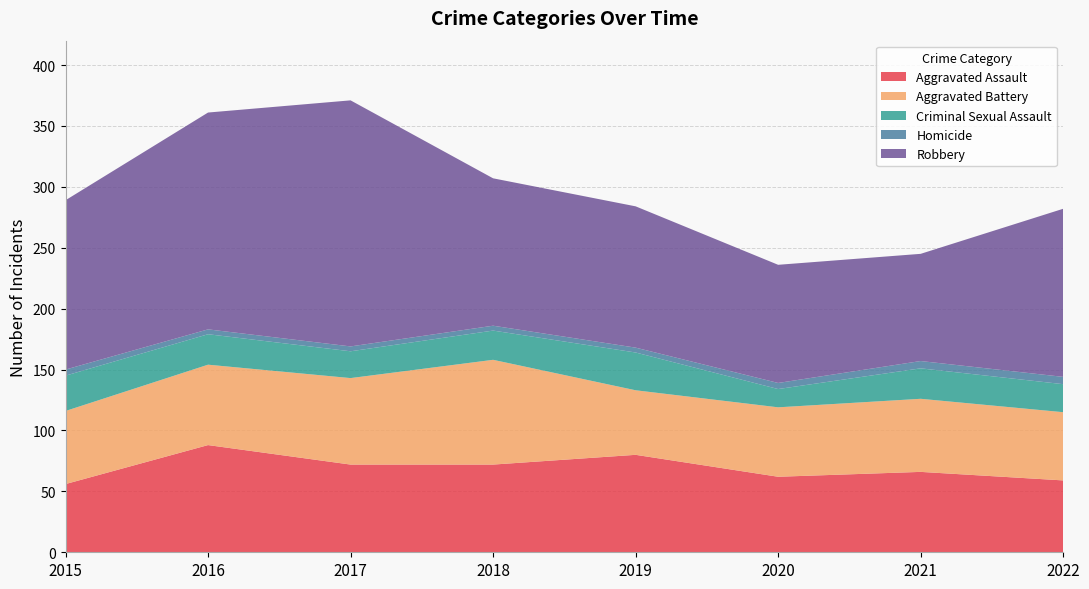

Reading left to right, what are all the values shown in this chart?

Aggravated Assault: 56	88	72	72	80	62	66	59
Aggravated Battery: 60	66	71	86	53	57	60	56
Criminal Sexual Assault: 29	25	22	24	31	15	25	23
Homicide: 5	4	4	4	4	5	6	6
Robbery: 139	178	202	121	116	97	88	138